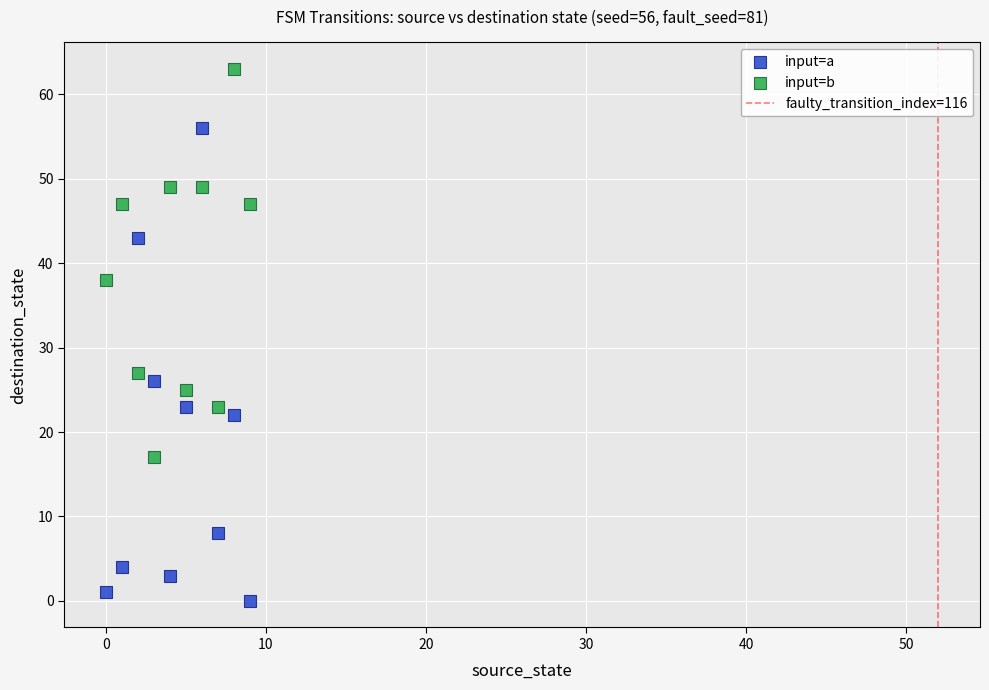

Across all data points, what is the range of Y values (max minus min)?

63